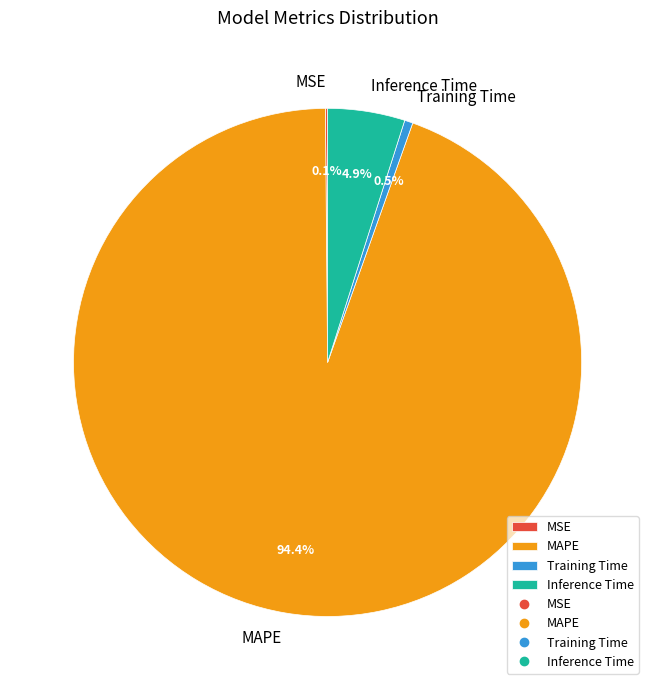

Combined, do Inference Time and Training Time account for over 50%?

No